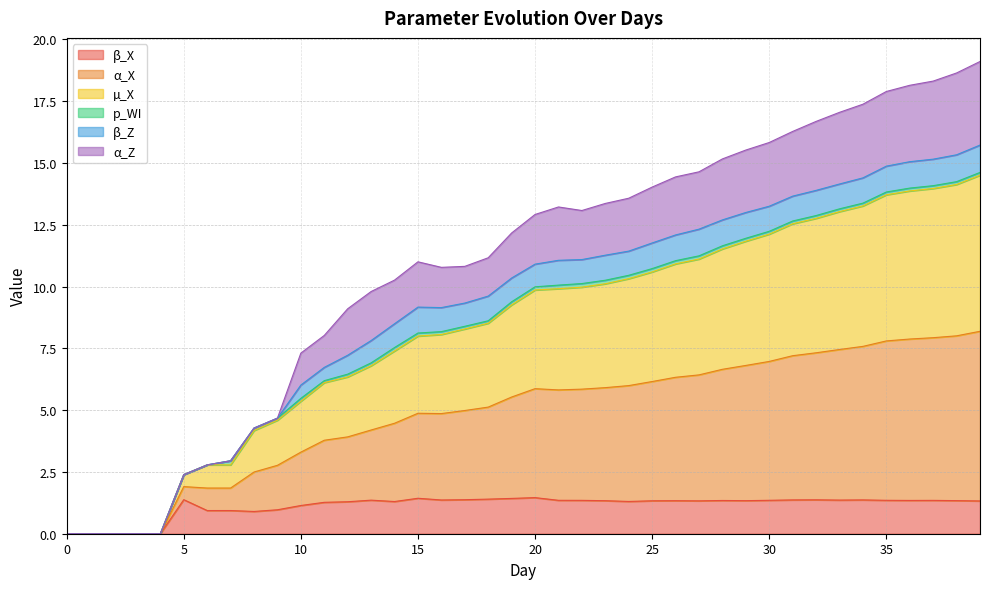

Where is the first local minimum for α_Z?

16